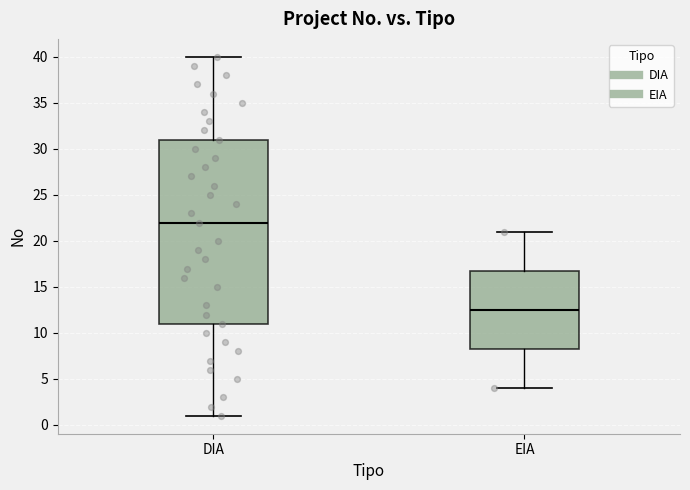

Which box is the tallest, from its lower edge to its upper edge?

DIA